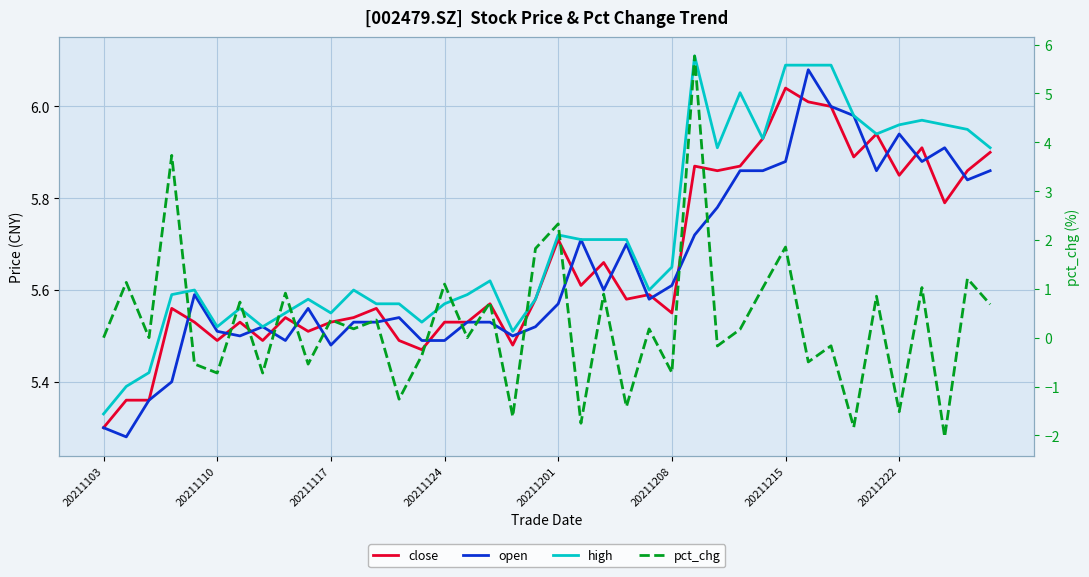

Between 23 and 31, which series saw the biggest shift?

pct_chg